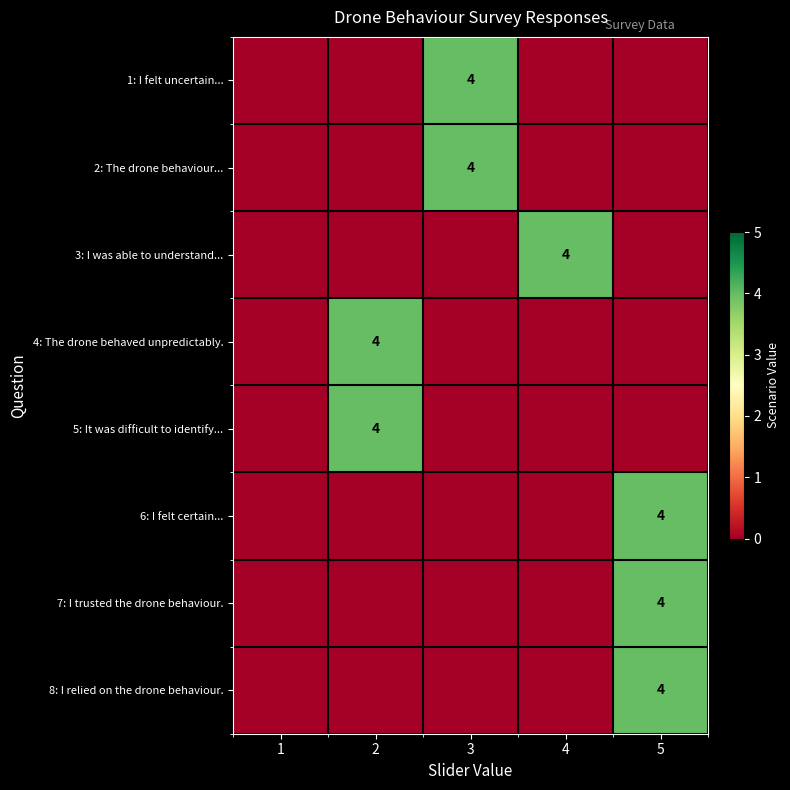

Is it true that 8: I relied on the drone behaviour. equals 6 at 5?

False